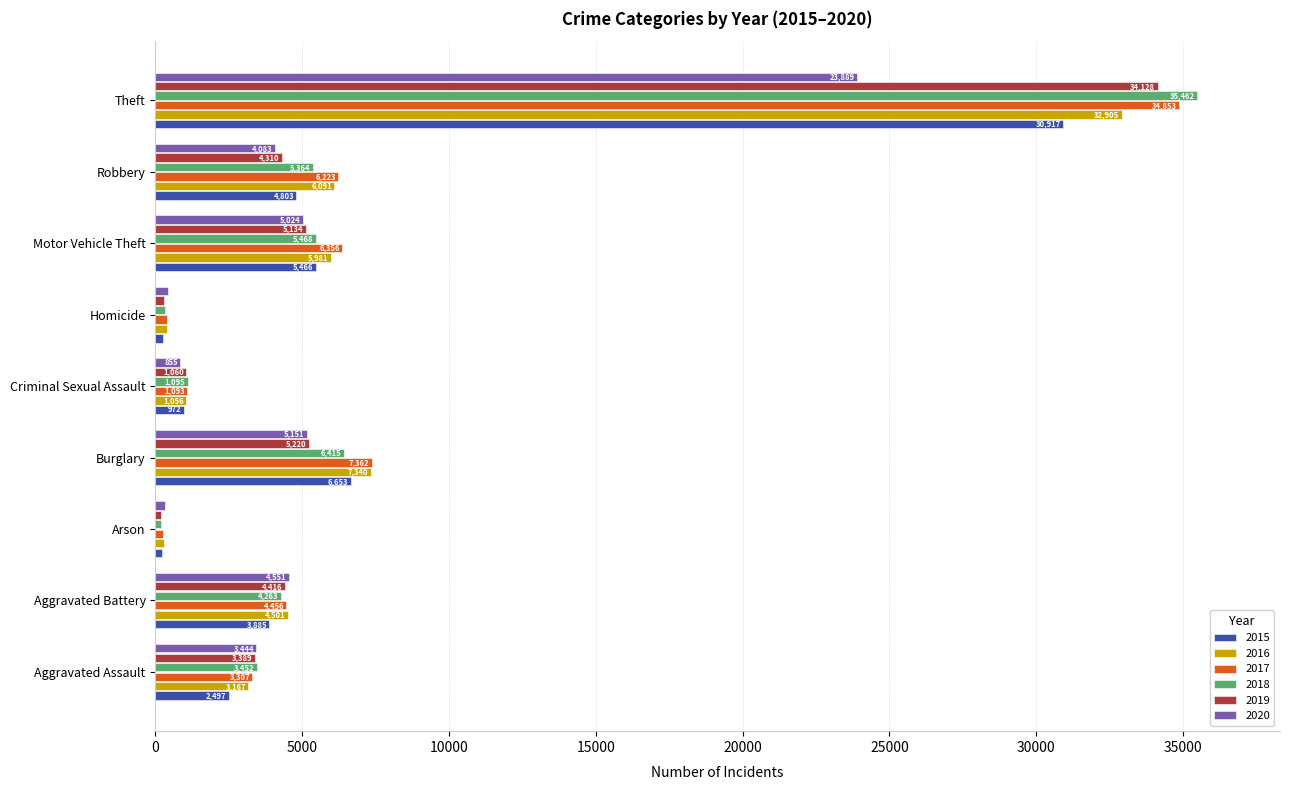

Which series has the largest range (max minus min)?

2018